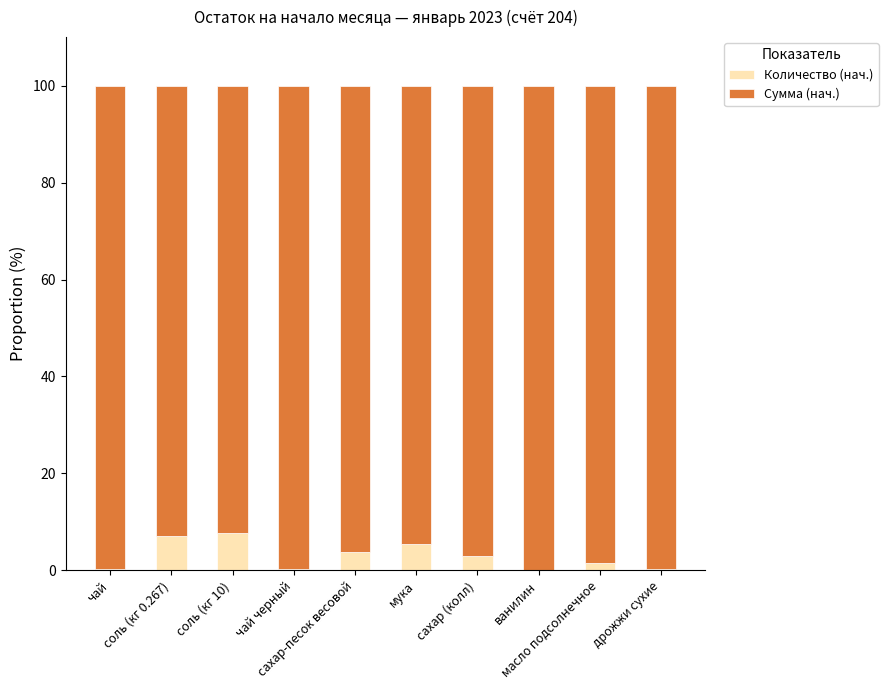

Does the chart contain stacked bars?

Yes